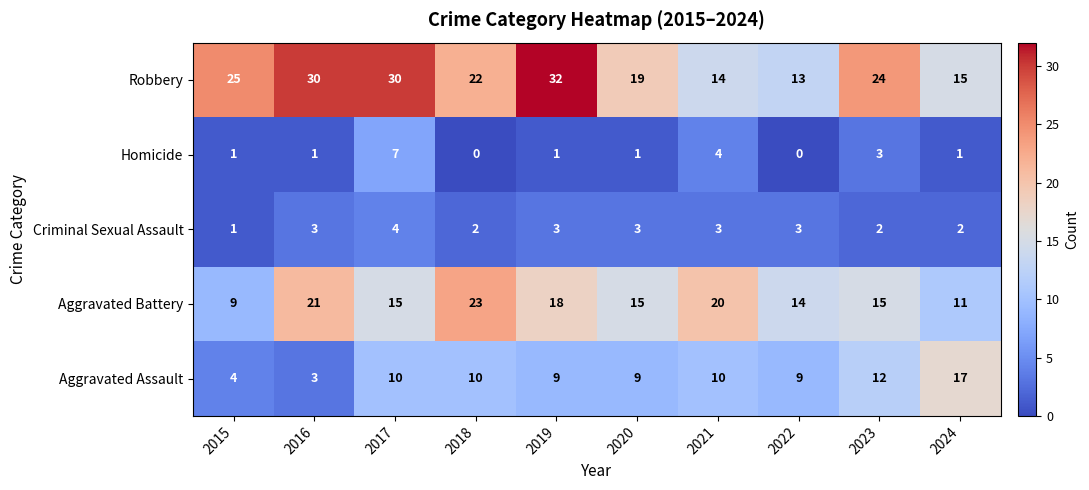

At which category is the sum across all series the highest?

2017